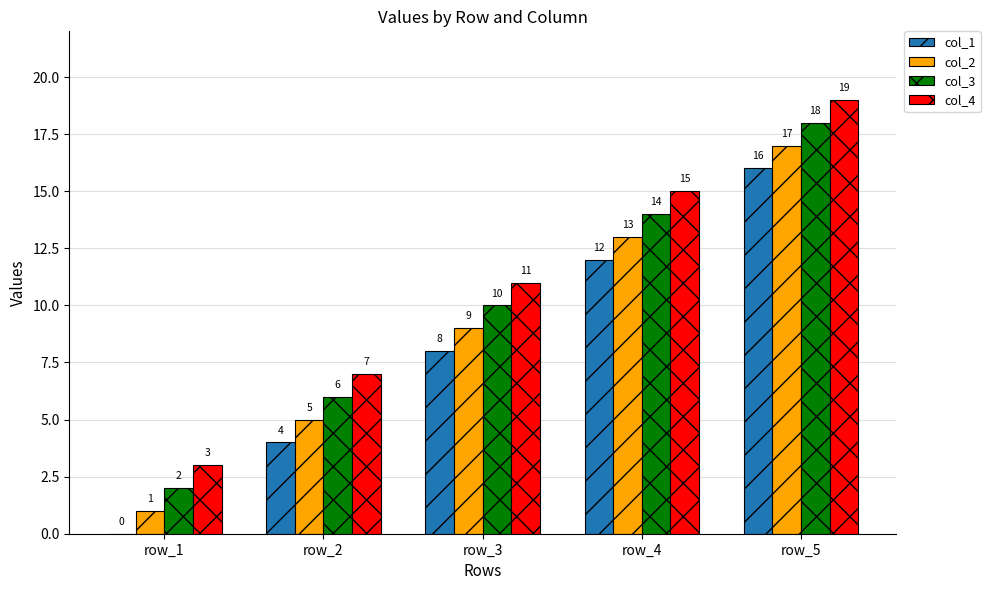

Reading left to right, list all the values displayed in this chart.

col_1: 0	4	8	12	16
col_2: 1	5	9	13	17
col_3: 2	6	10	14	18
col_4: 3	7	11	15	19